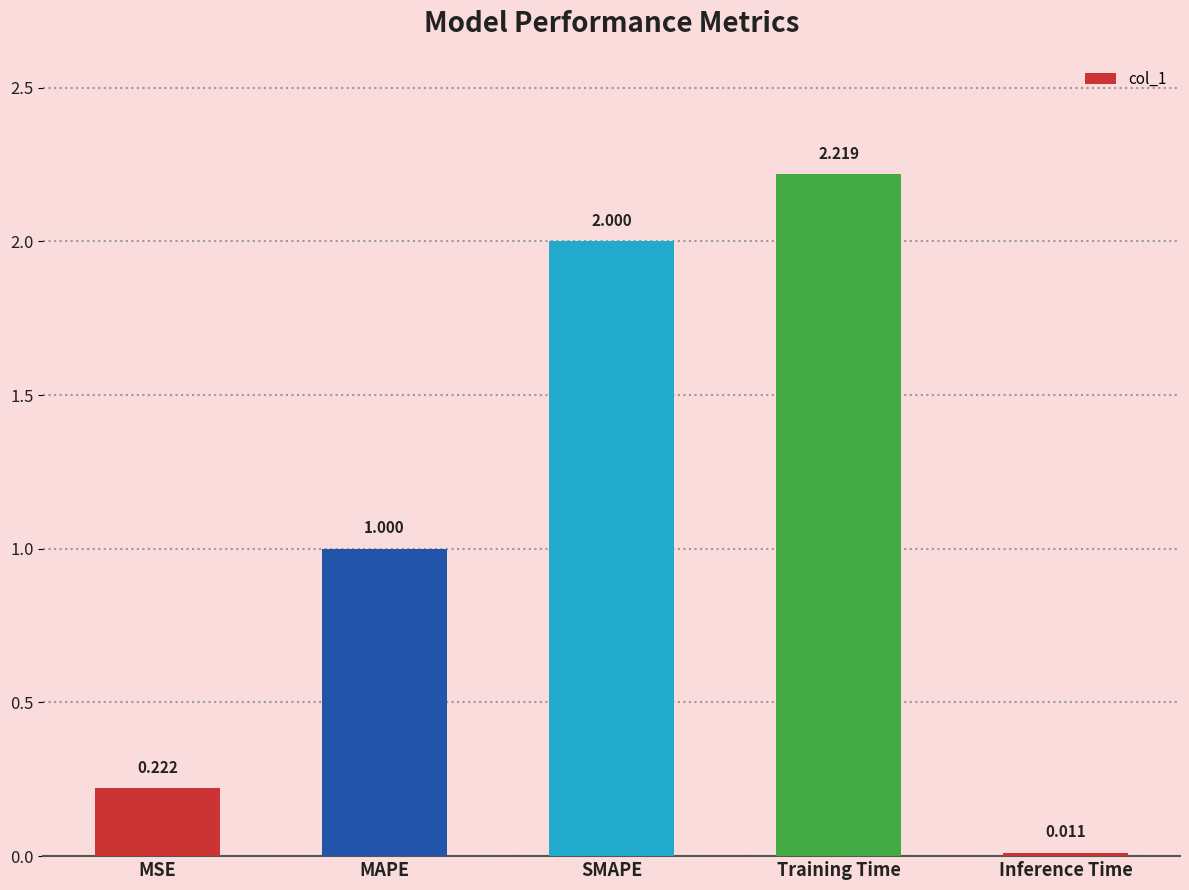

List the labels in order of value, largest first.

Training Time, SMAPE, MAPE, MSE, Inference Time